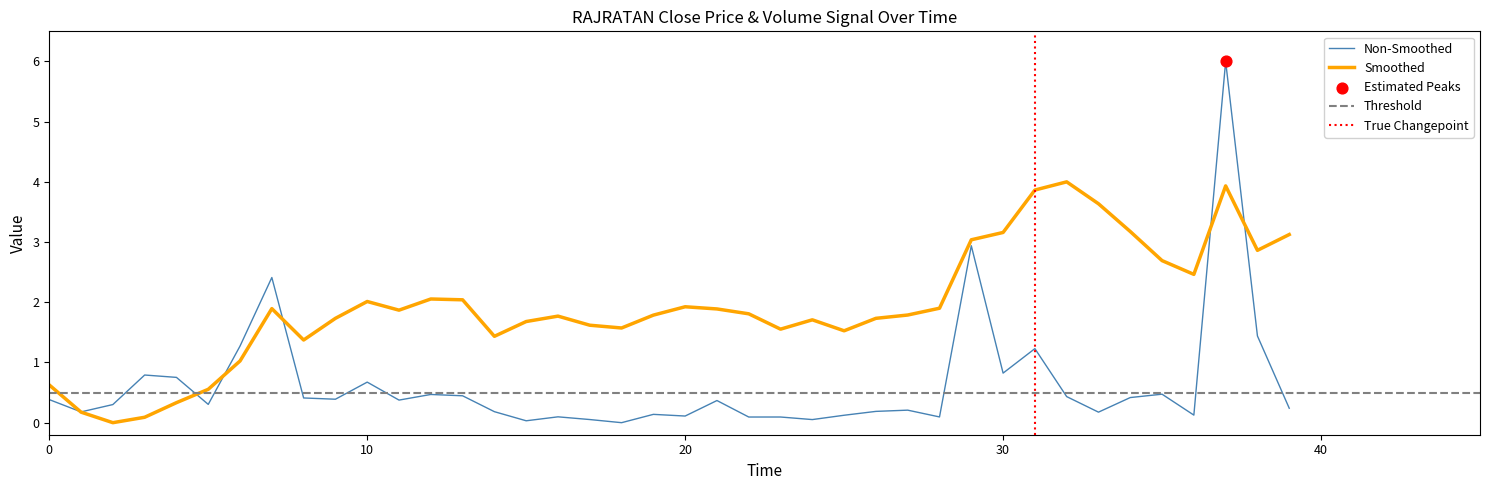

What is the change in value from 31 to 38?

-1.0